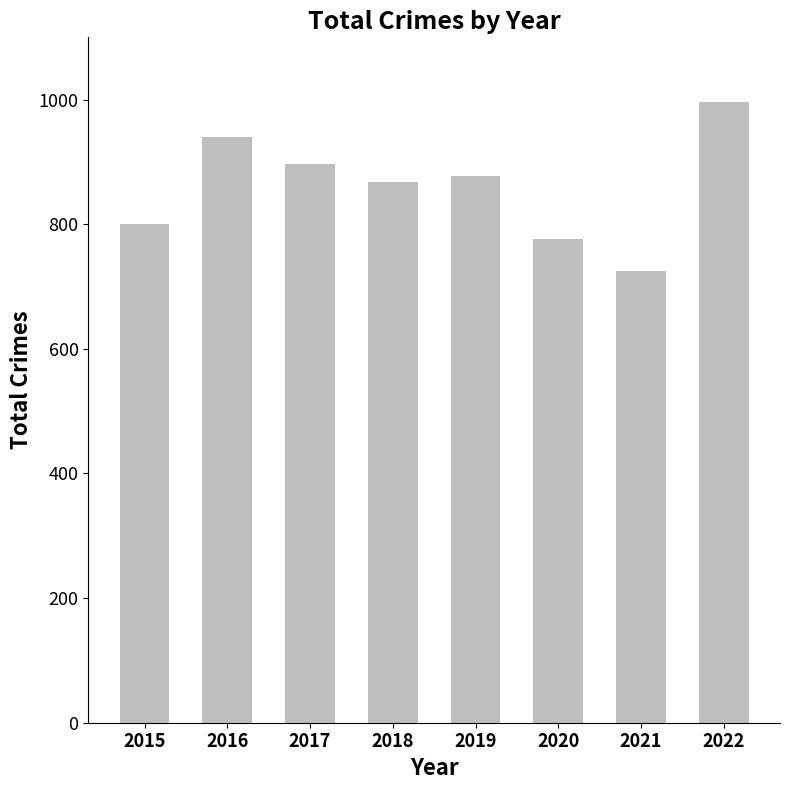

Between 2015 and 2020, which is larger?

2015